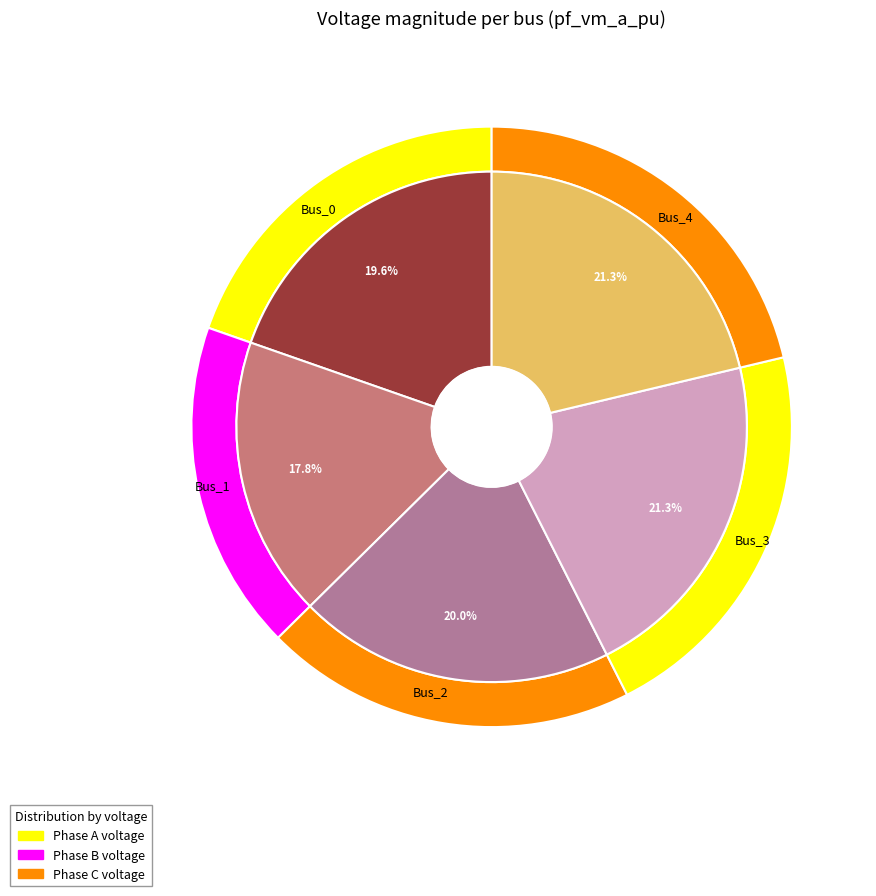

How many segments does this pie chart have?

5